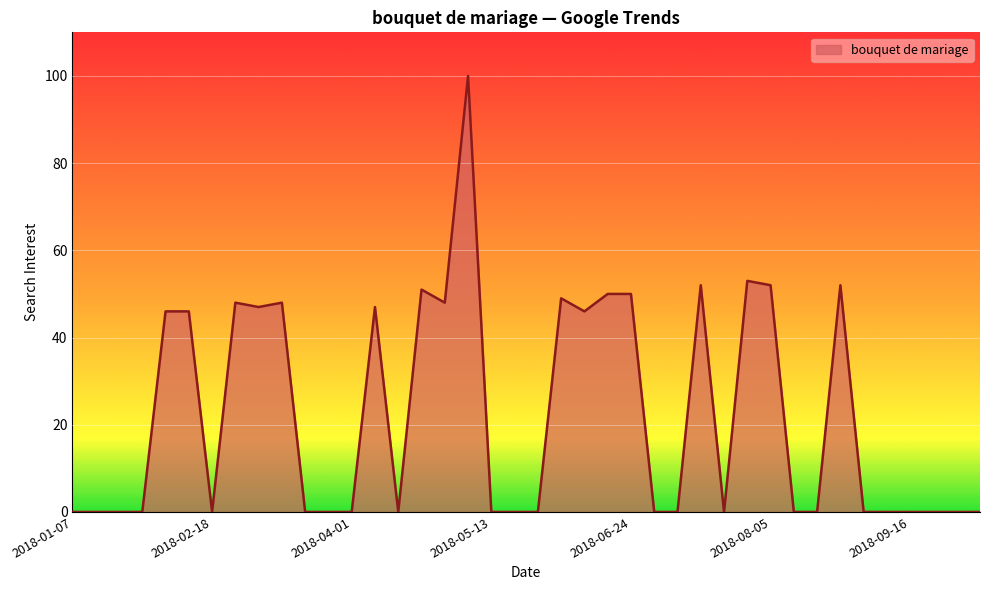

What is the greatest value displayed?

100